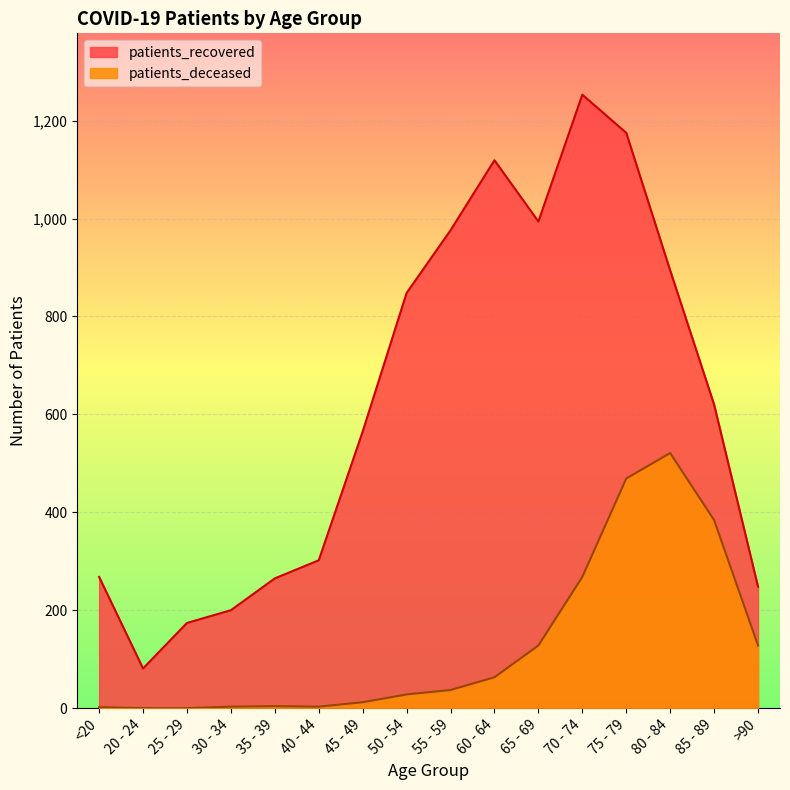

Reading left to right, what are all the values shown in this chart?

patients_recovered: <20=268	20 - 24=81	25 - 29=174	30 - 34=200	35 - 39=265	40 - 44=302	45 - 49=565	50 - 54=848	55 - 59=976	60 - 64=1119	65 - 69=994	70 - 74=1253	75 - 79=1175	80 - 84=894	85 - 89=620	>90=248
patients_deceased: <20=2	20 - 24=0	25 - 29=0	30 - 34=3	35 - 39=4	40 - 44=3	45 - 49=12	50 - 54=28	55 - 59=37	60 - 64=63	65 - 69=128	70 - 74=268	75 - 79=469	80 - 84=521	85 - 89=384	>90=128